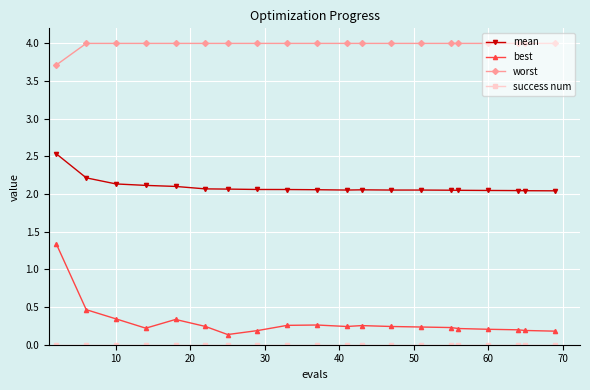

What is the greatest value displayed?

4.0